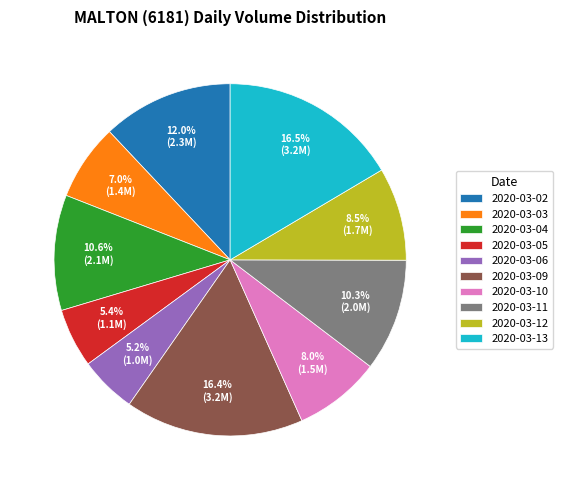

Count the number of slices in the pie.

10